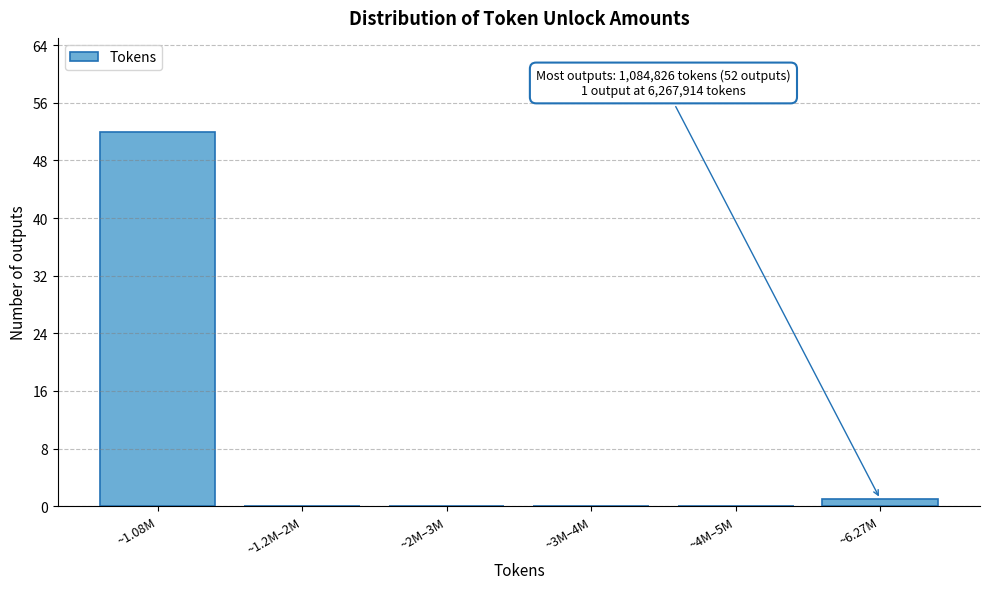

Reading left to right, list all the values displayed in this chart.

~1.08M=52	~1.2M–2M=0	~2M–3M=0	~3M–4M=0	~4M–5M=0	~6.27M=1